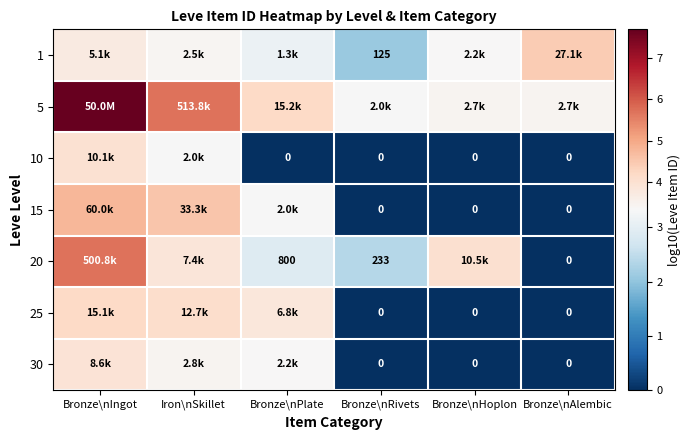

What is the total value across all series at Bronze\nHoplon?

10.8